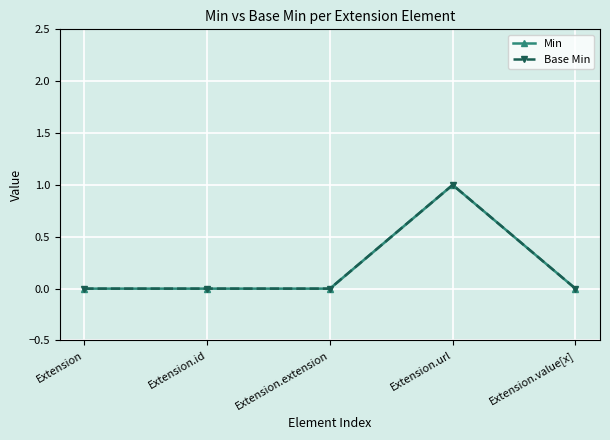

What is the highest value of the Min series?

1